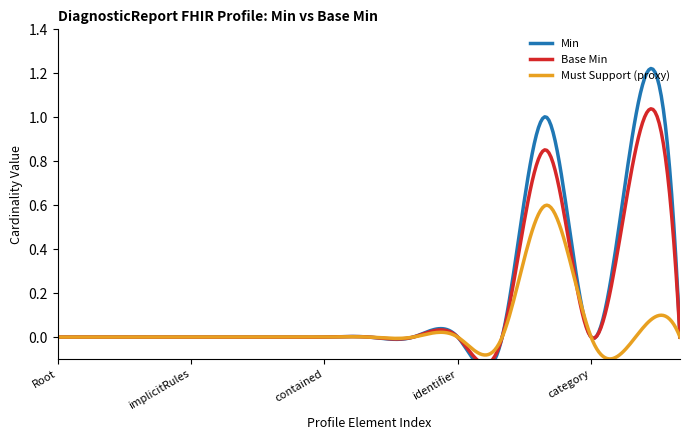

Which series has the largest range (max minus min)?

Min=0